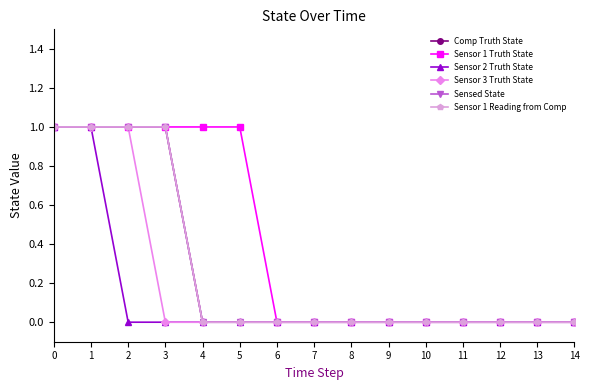

Does the chart have visible grid lines?

No